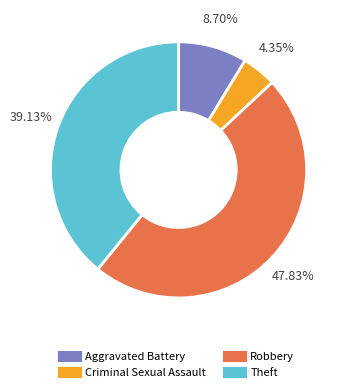

Is there any slice that represents more than half of the pie?

No